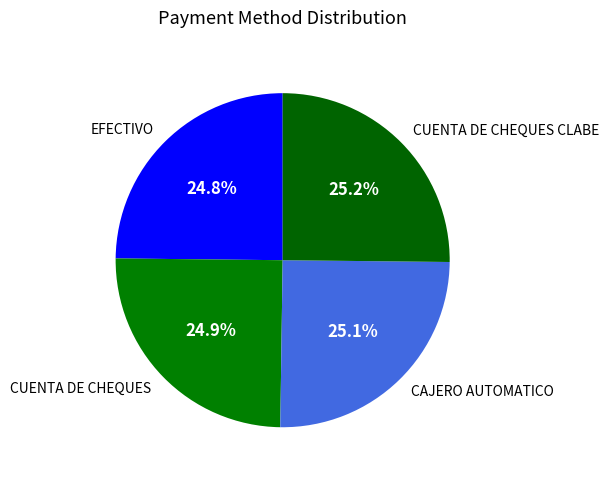

The CAJERO AUTOMATICO slice represents 39% of the pie. True or false?

False